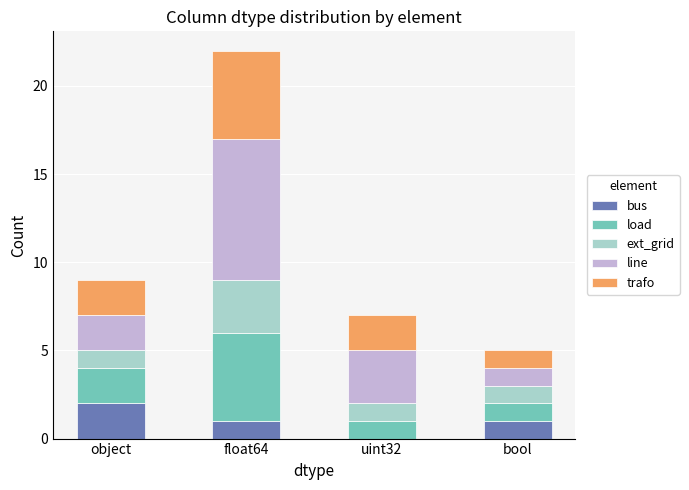

At which category is the sum across all series the highest?

float64